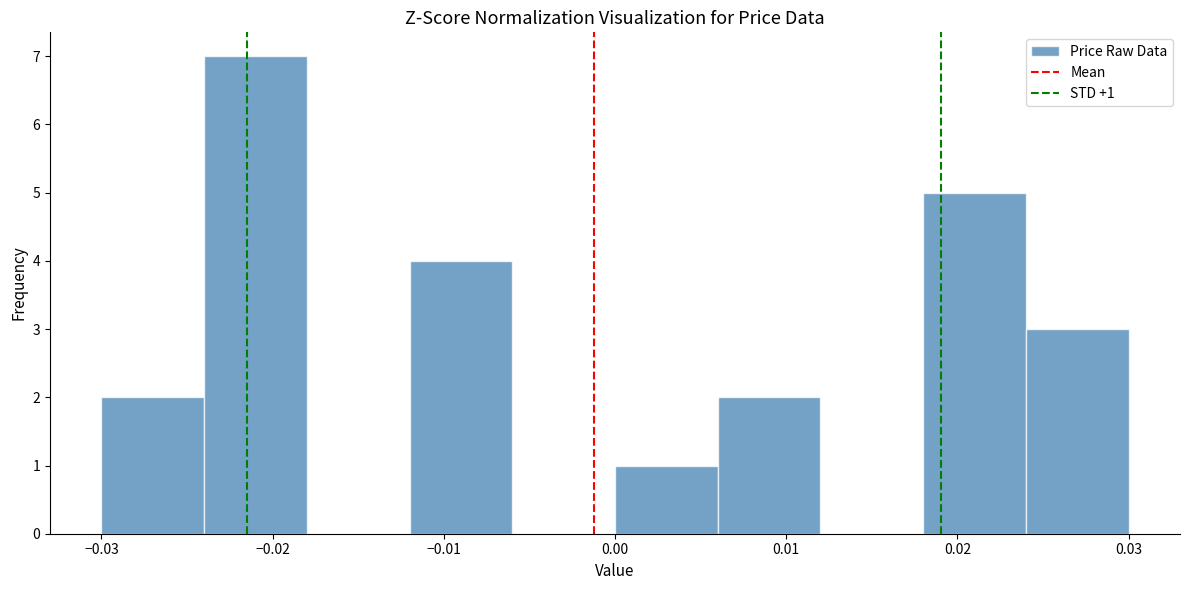

Over which range of the x-axis is the bar tallest?

-0.024 to -0.018